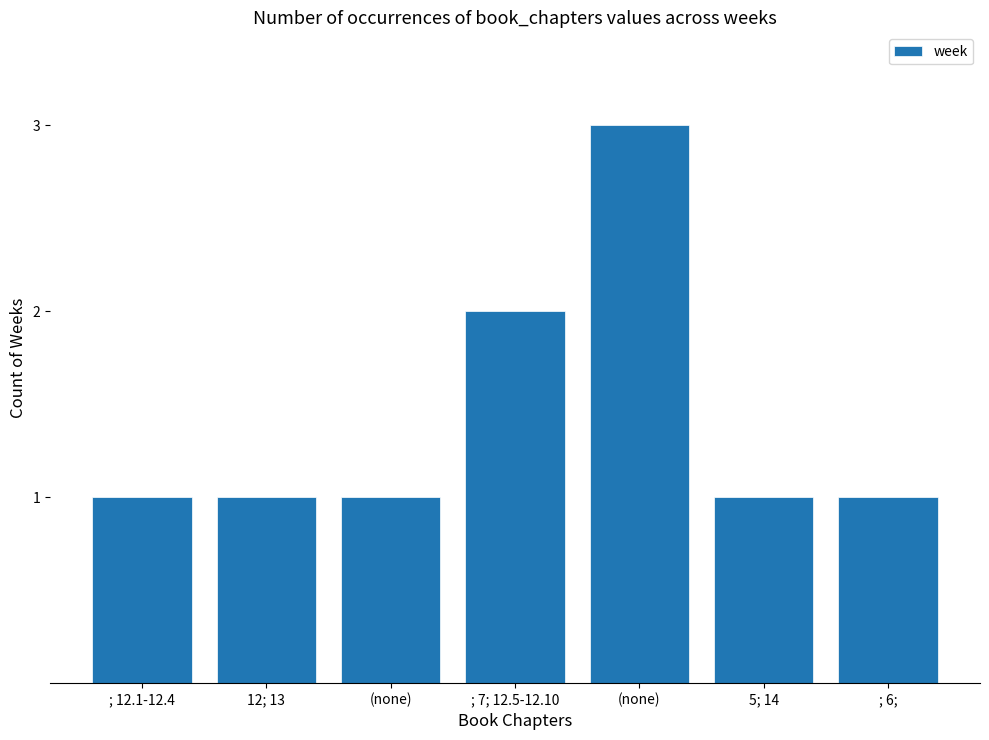

What is the label of the 7th bar from the left?

; 6;